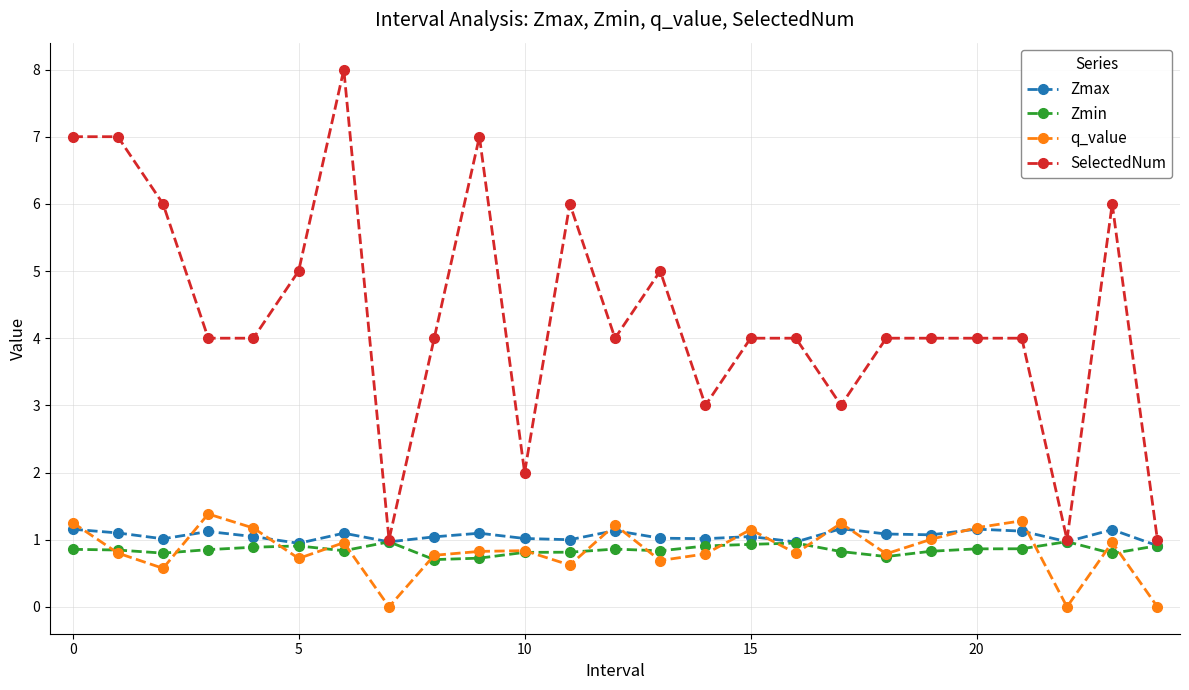

How many Zmin values are between 0 and 1?

25